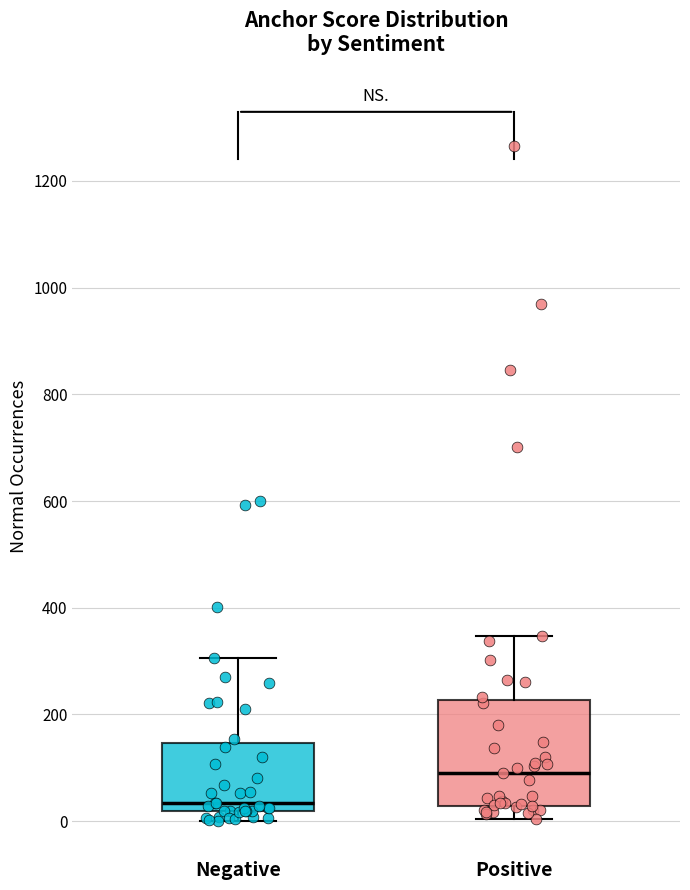

Reading left to right, transcribe this box plot: for each box, give where its median line is, the range the box spans, and where its two whiskers end, as read against the y-axis. The values are not printed on the chart, so give them approximately, as read against the axis.

Negative: median 40, box 20 to 140, whiskers 0 to 300
Positive: median 100, box 20 to 220, whiskers 0 to 340